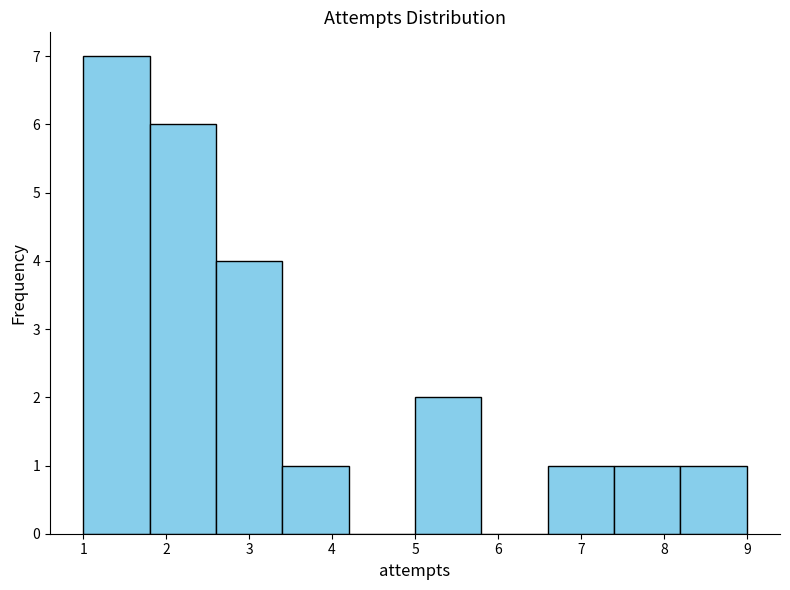

Reading left to right, list every bar in this chart as the range it spans on the x-axis followed by its height. The values are not printed on the chart, so give them approximately, as read against the axis.

1.0 to 1.8: 7
1.8 to 2.6: 6
2.6 to 3.4: 4
3.4 to 4.2: 1
4.2 to 5.0: 0
5.0 to 5.8: 2
5.8 to 6.6: 0
6.6 to 7.4: 1
7.4 to 8.2: 1
8.2 to 9.0: 1